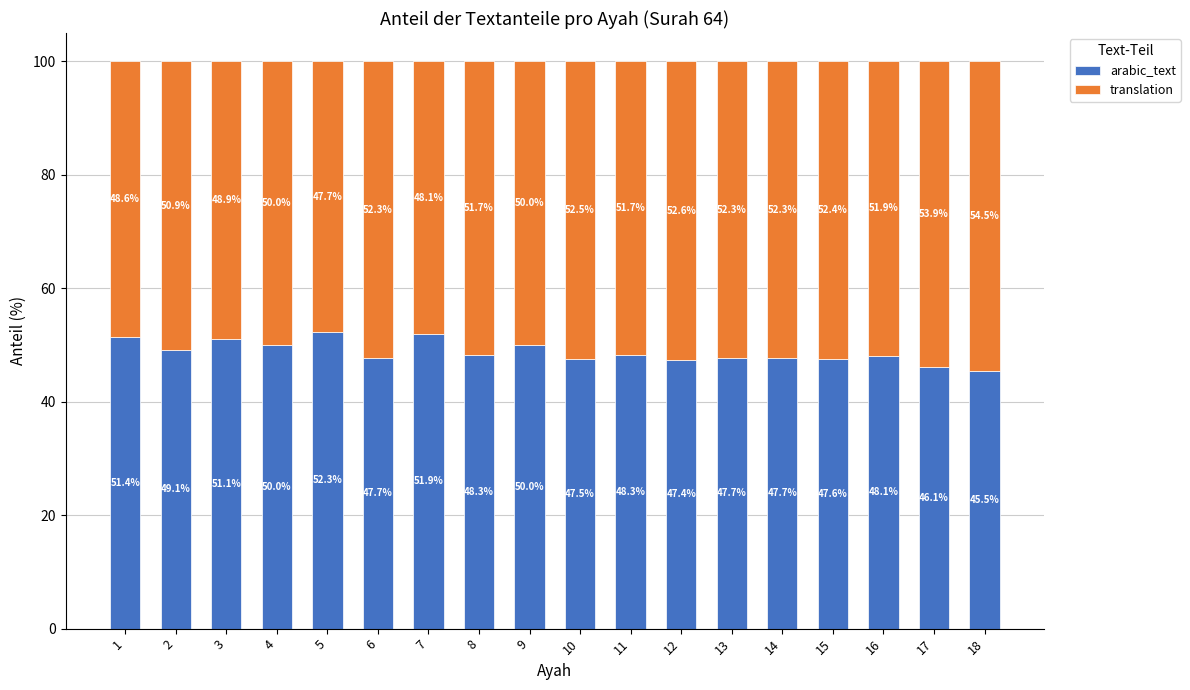

How many distinct data groups are displayed?

2